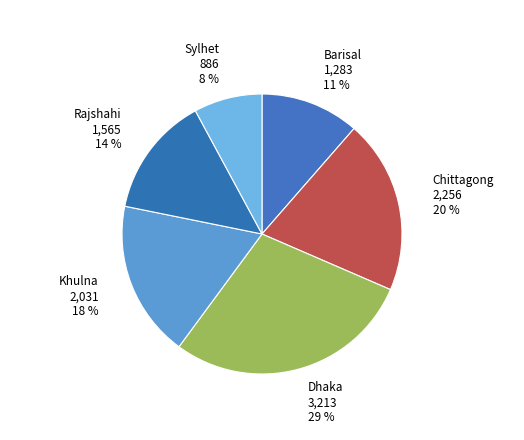

Which slice is the smallest?

Sylhet